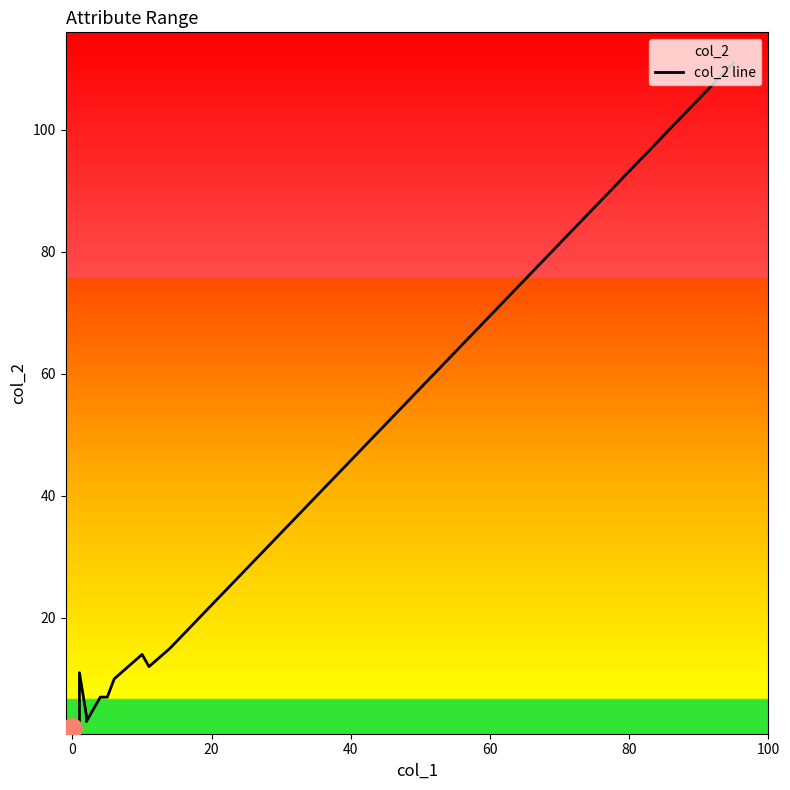

Is it true that the value at 0 is 3?

False